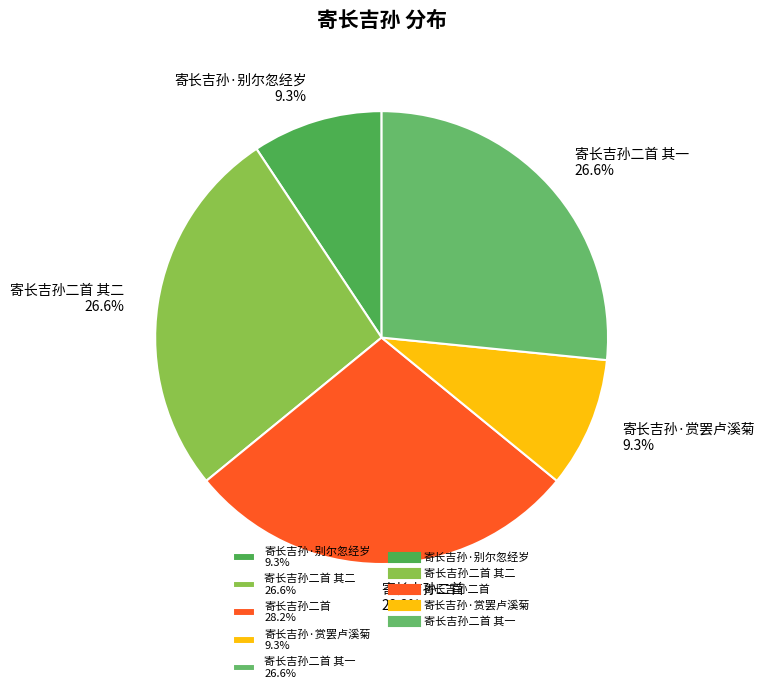

Approximately how many times larger is the value at 寄长吉孙·别尔忽经岁 9.3% compared to 寄长吉孙·赏罢卢溪菊 9.3%?

1.0